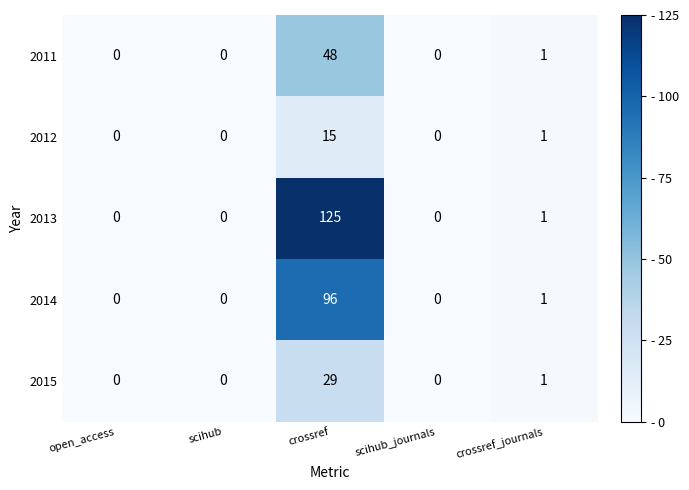

The 2012 series shows 10 at scihub. True or false?

False